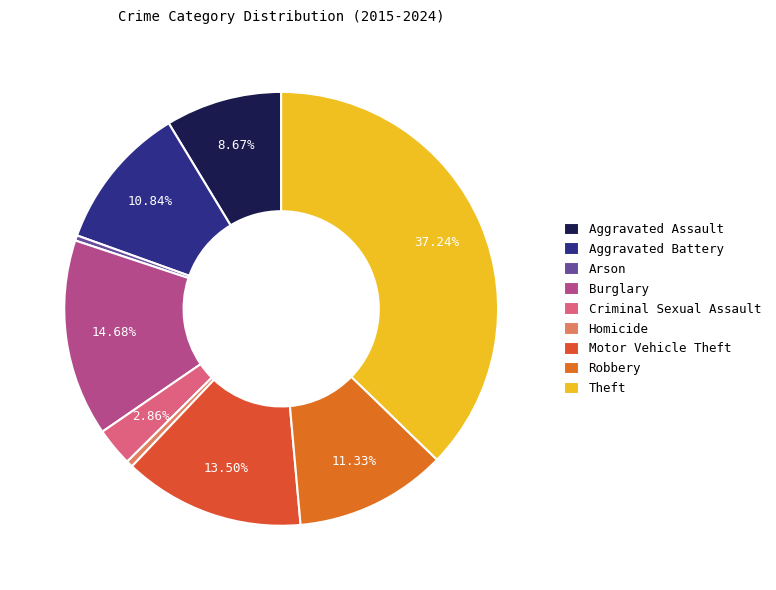

To the nearest percent, what is the difference between the Motor Vehicle Theft and Aggravated Battery slice percentages?

3%